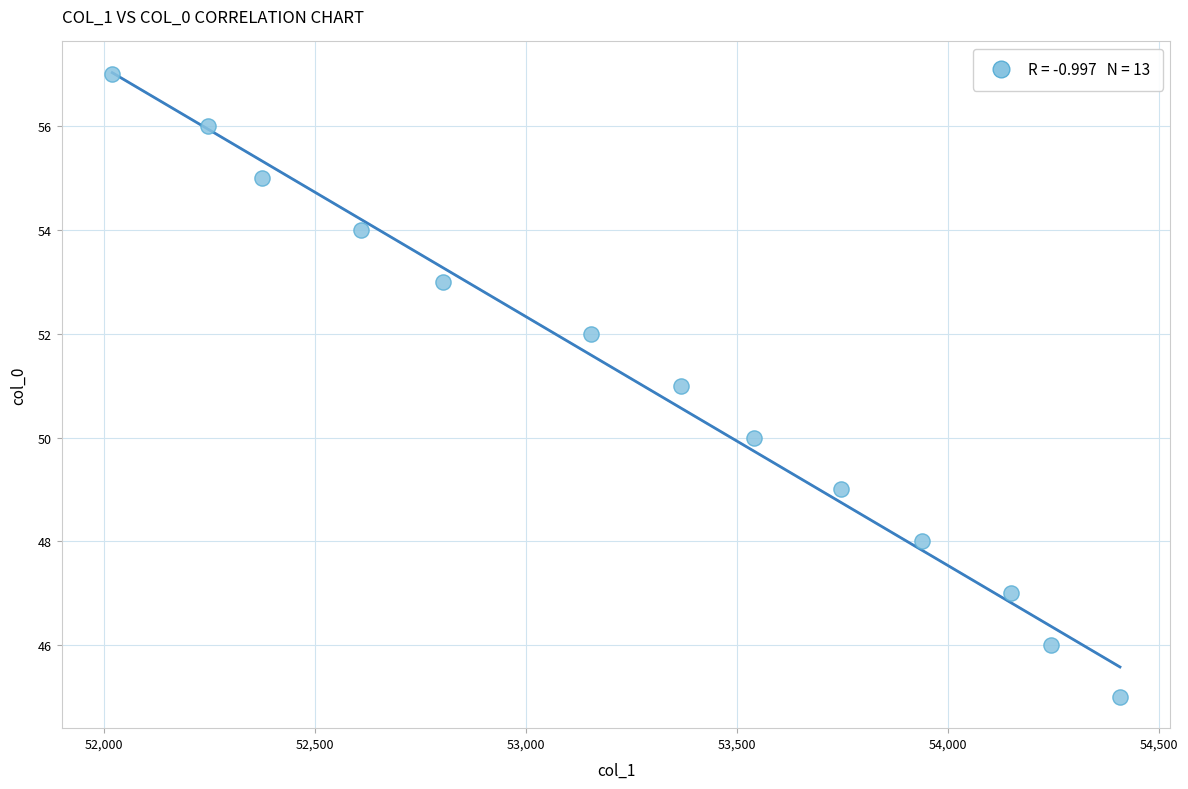

What is the range of Y values (max minus min)?

12